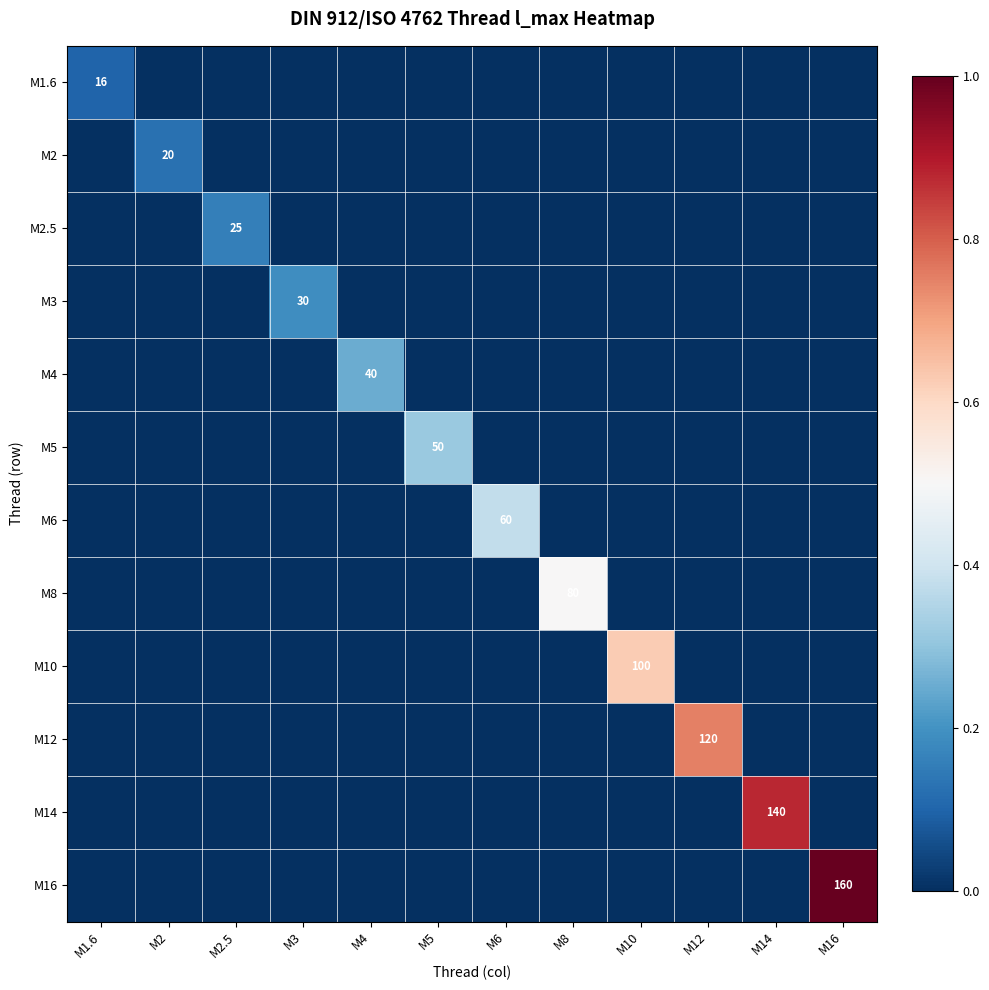

The M6 series shows 107 at M6. True or false?

False